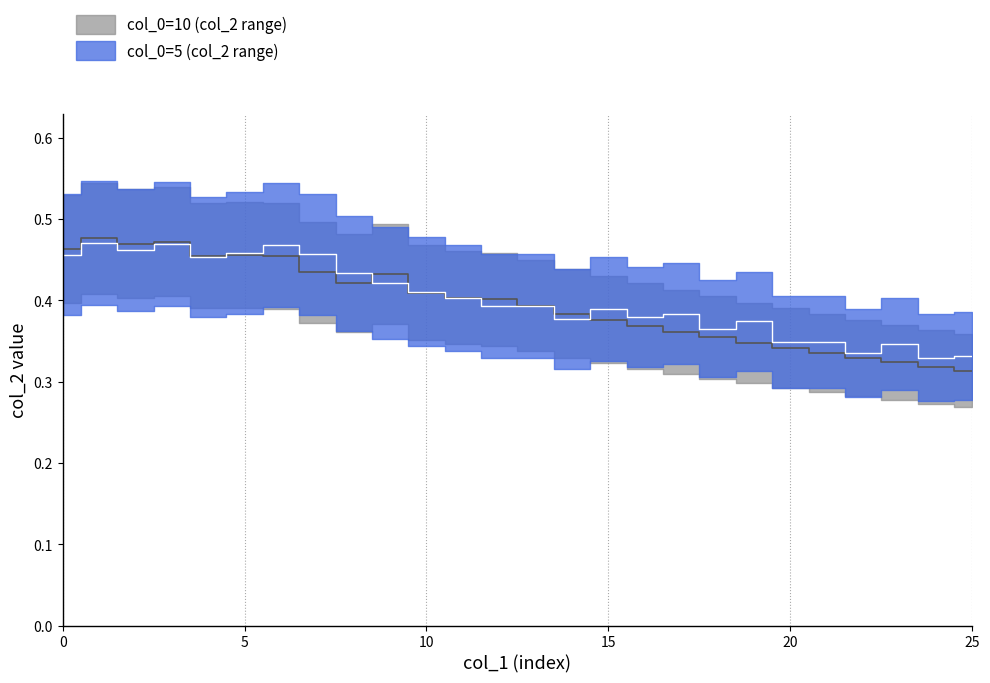

True or false: col_2_5 and col_2_10 cross at least once.

True